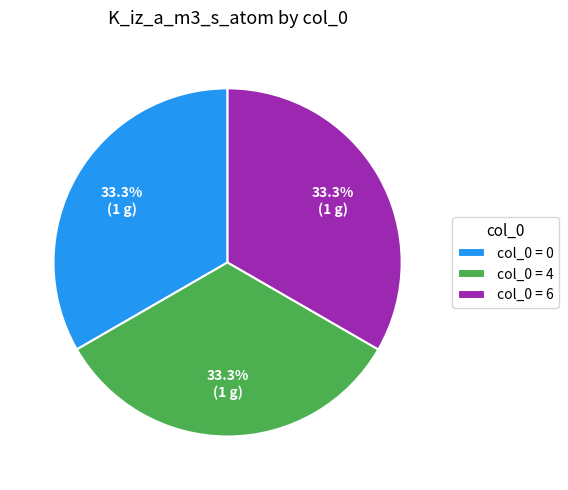

Count the number of slices in the pie.

3